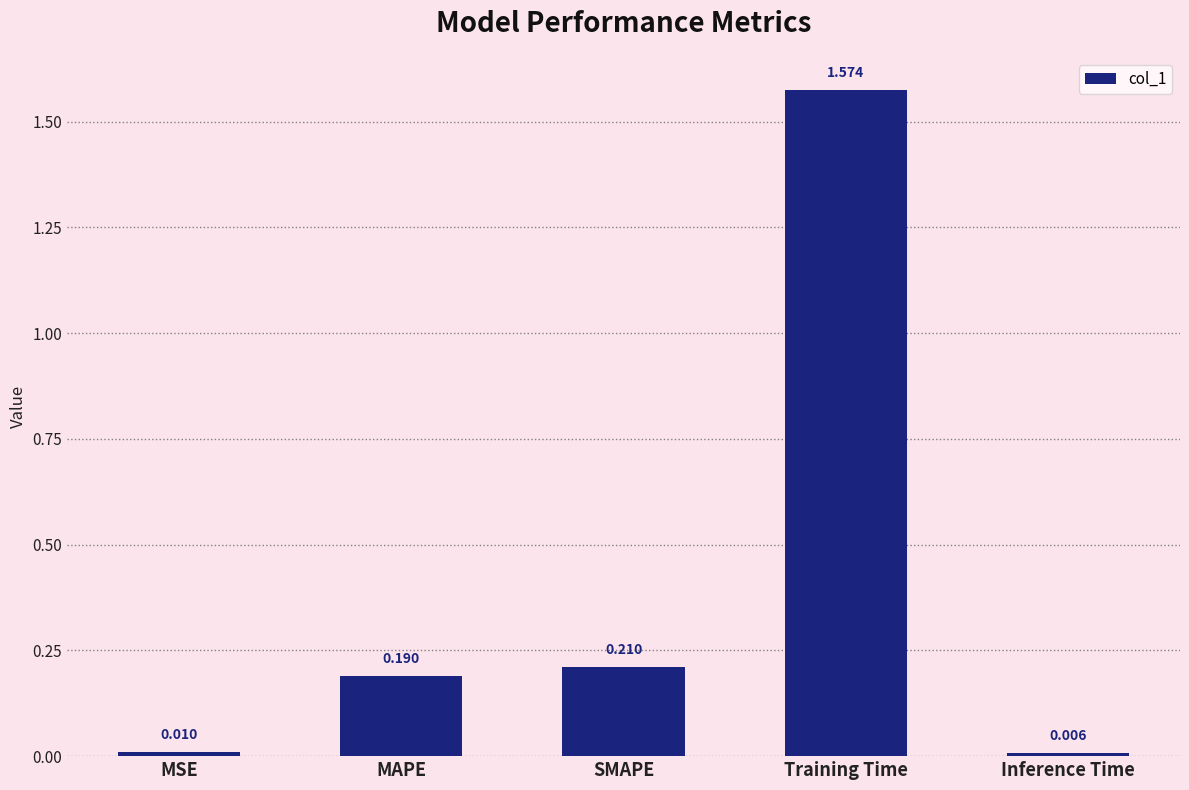

Does the chart contain stacked bars?

No